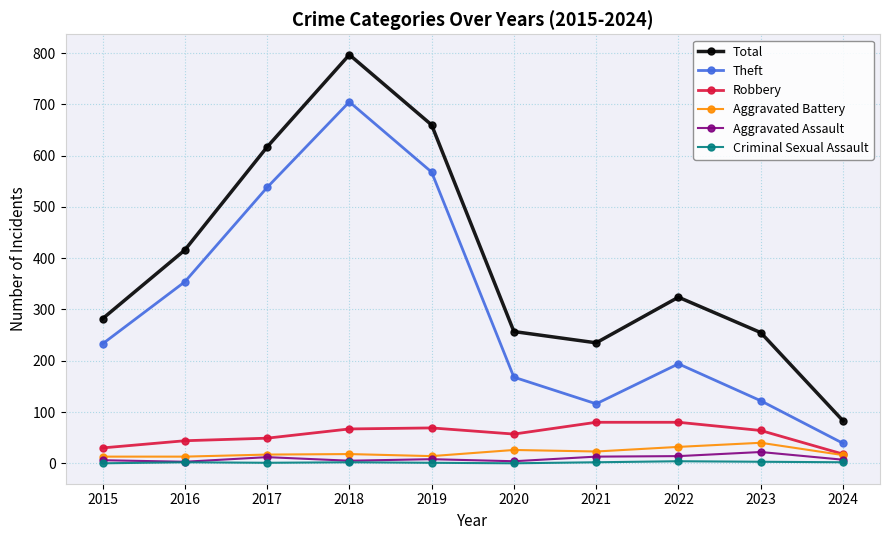

How many data points in Robbery are less than 64?

5